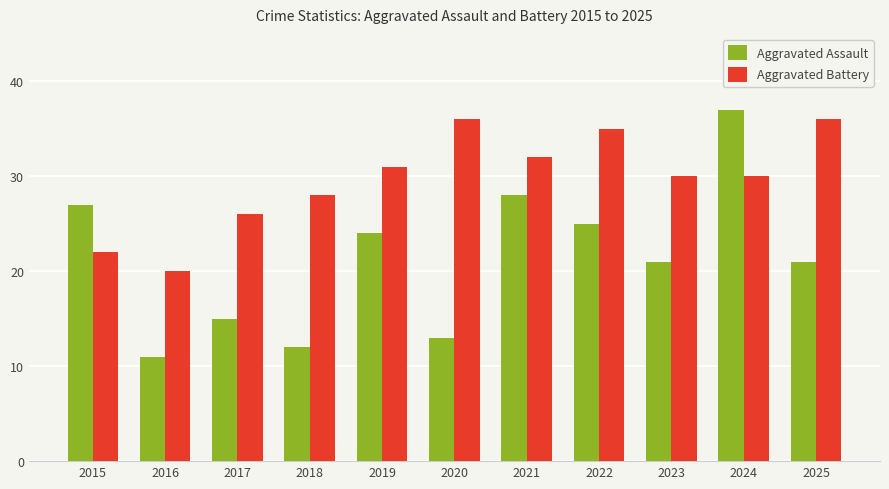

Count the number of categories in the chart.

11